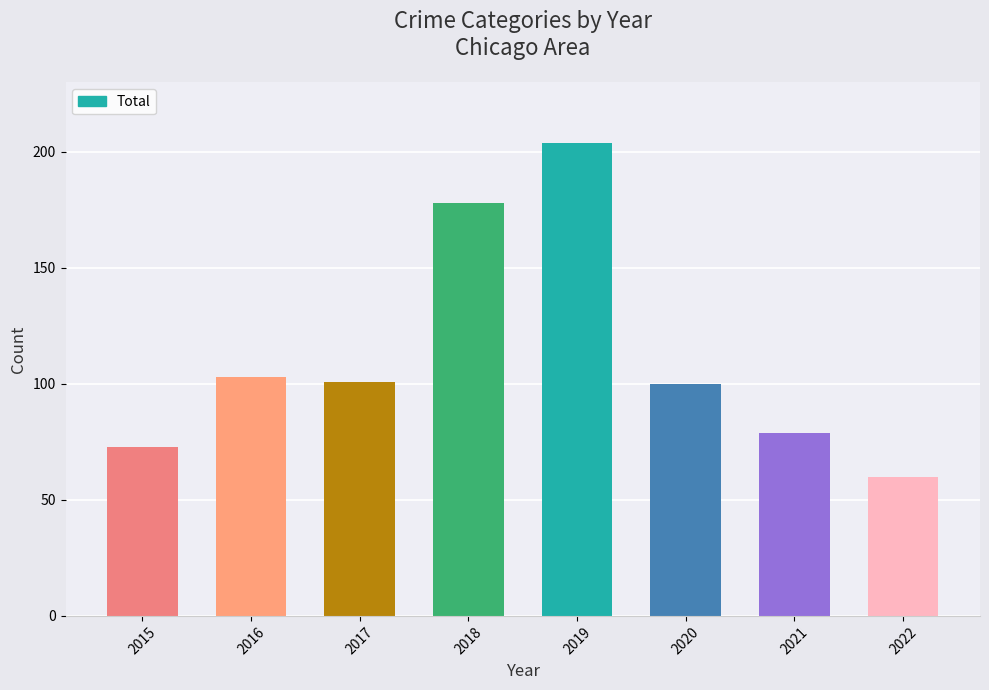

The value at 2019 is 335. True or false?

False